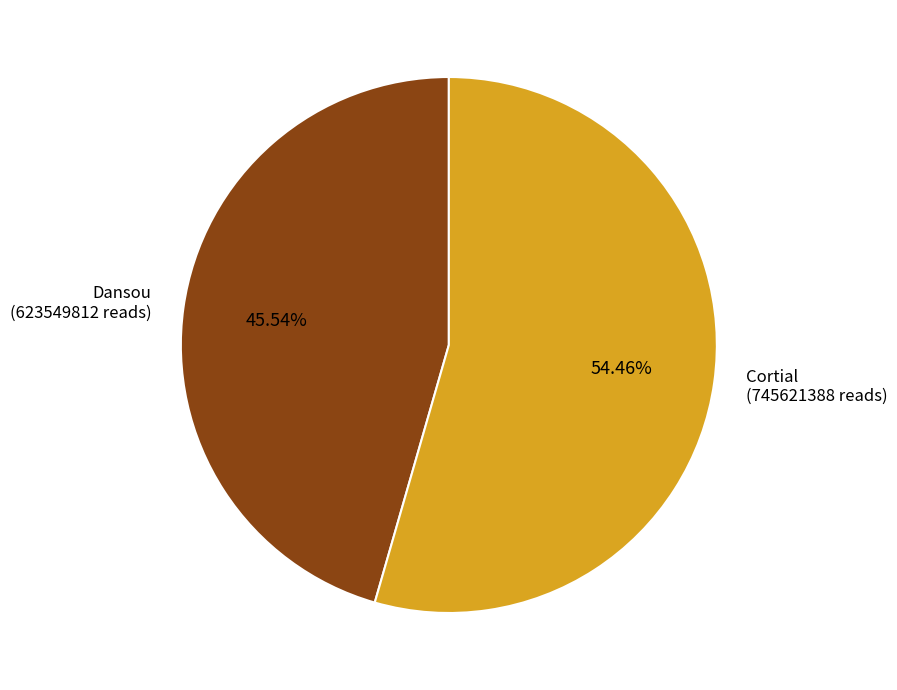

Is there any slice that represents more than half of the pie?

Yes